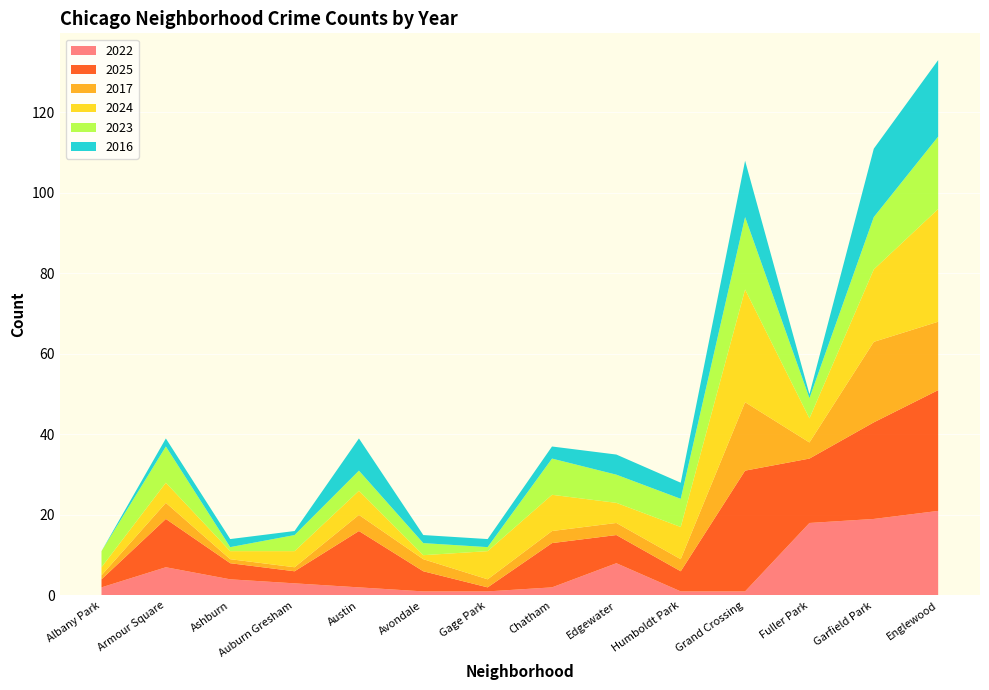

Reading left to right, list all the values displayed in this chart.

2022: 2	7	4	3	2	1	1	2	8	1	1	18	19	21
2025: 2	12	4	3	14	5	1	11	7	5	30	16	24	30
2017: 1	4	1	1	4	3	2	3	3	3	17	4	20	17
2024: 2	5	2	4	6	1	7	9	5	8	28	6	18	28
2023: 4	9	1	4	5	3	1	9	7	7	18	5	13	18
2016: 0	2	2	1	8	2	2	3	5	4	14	1	17	19